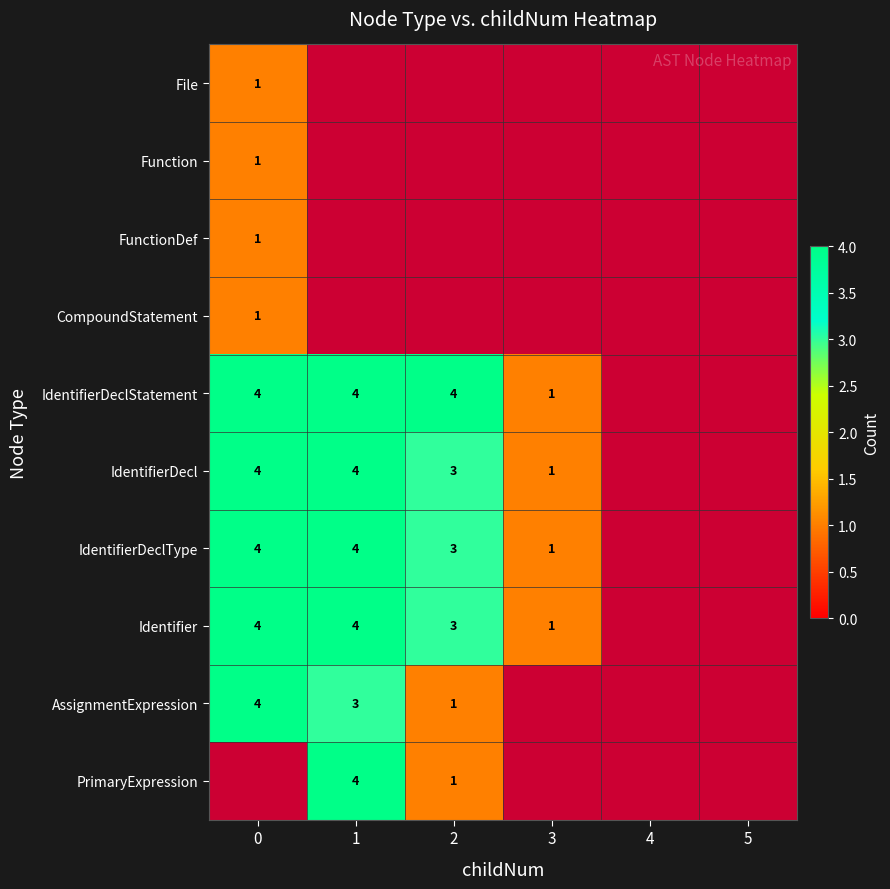

The Identifier series shows 2 at 2. True or false?

False